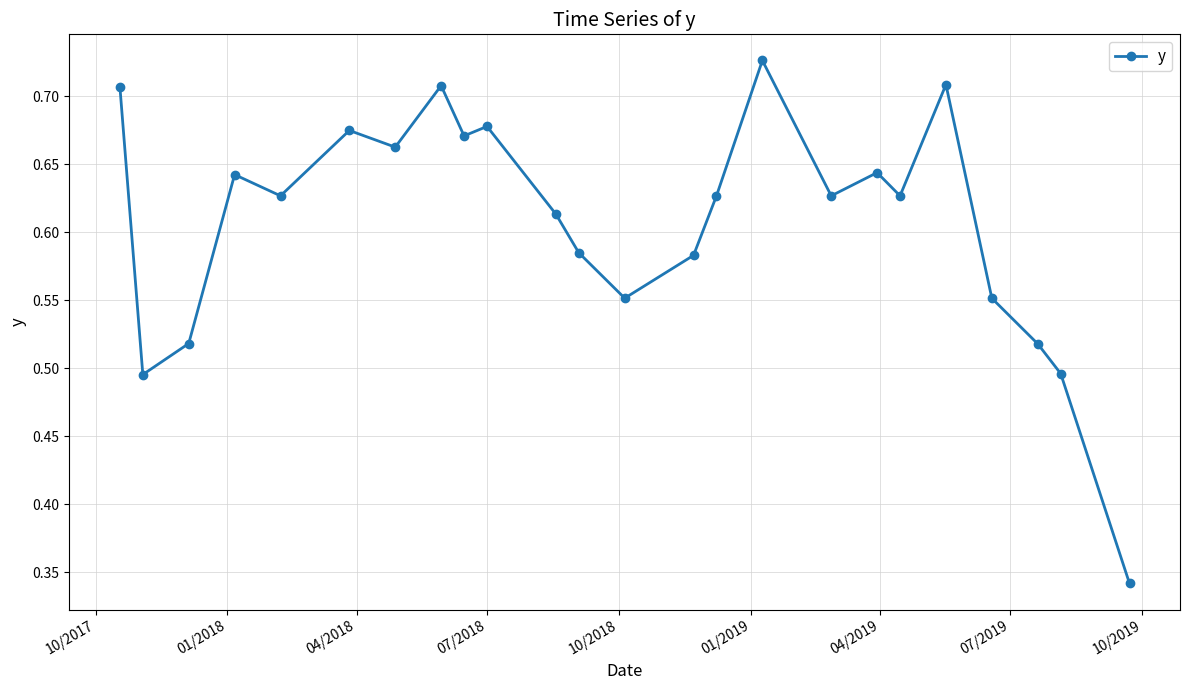

True or false: the data has more than 0 interior local peaks.

True